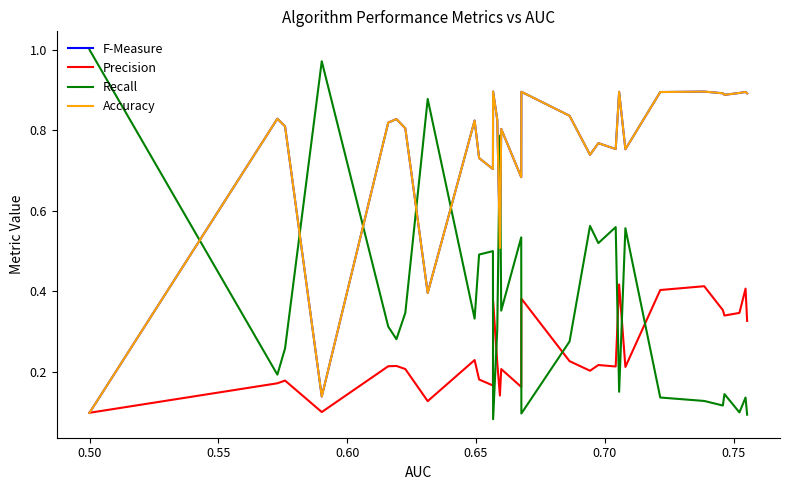

Which series has the largest total across all categories?

F-Measure